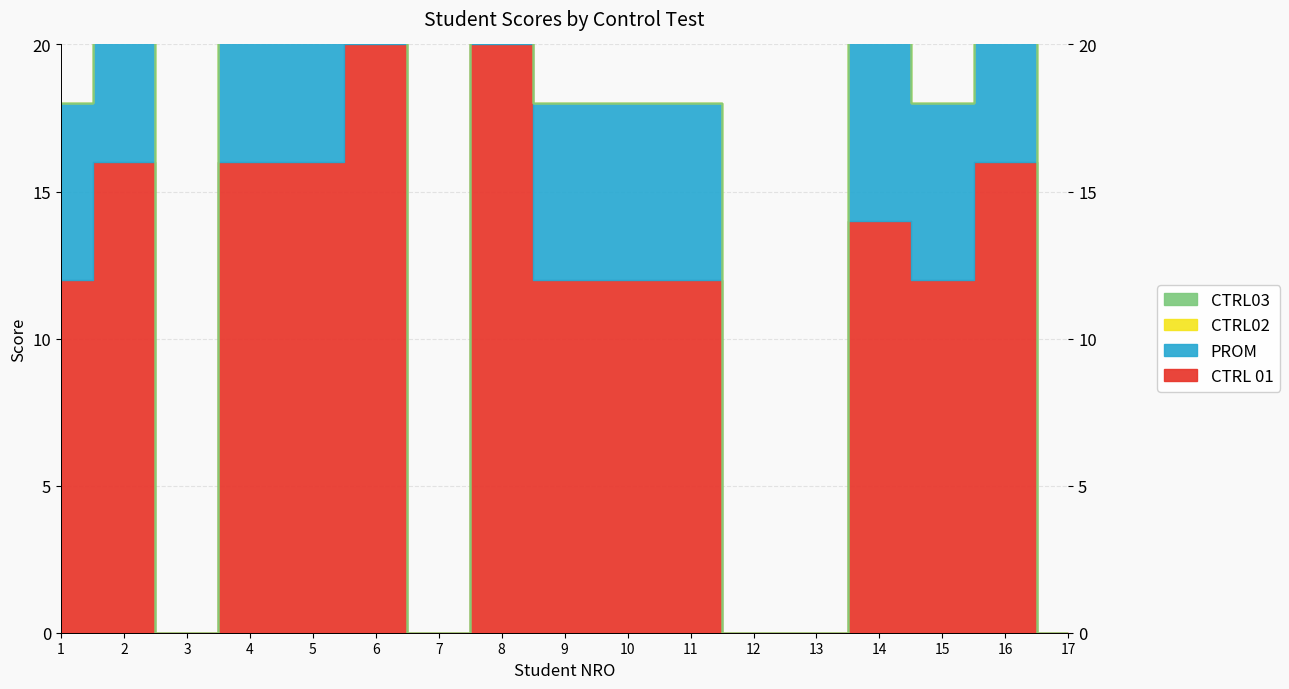

At which label does CTRL 01 first exceed 12?

2